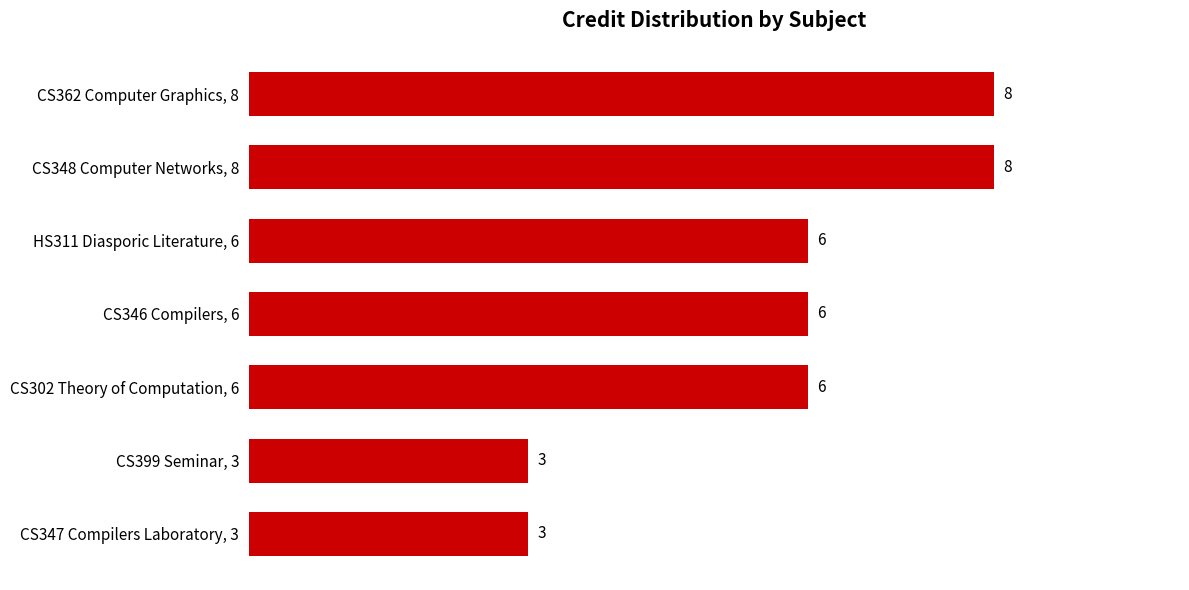

What is the minimum value shown in the chart?

3